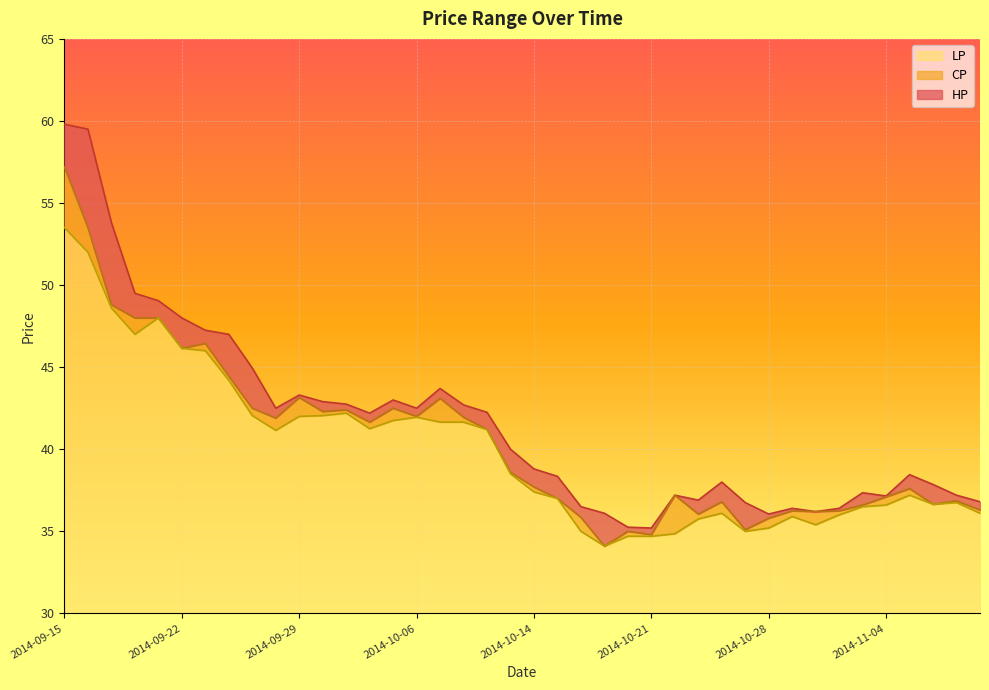

What is the difference between the highest and lowest values at 2014-10-01?

0.5